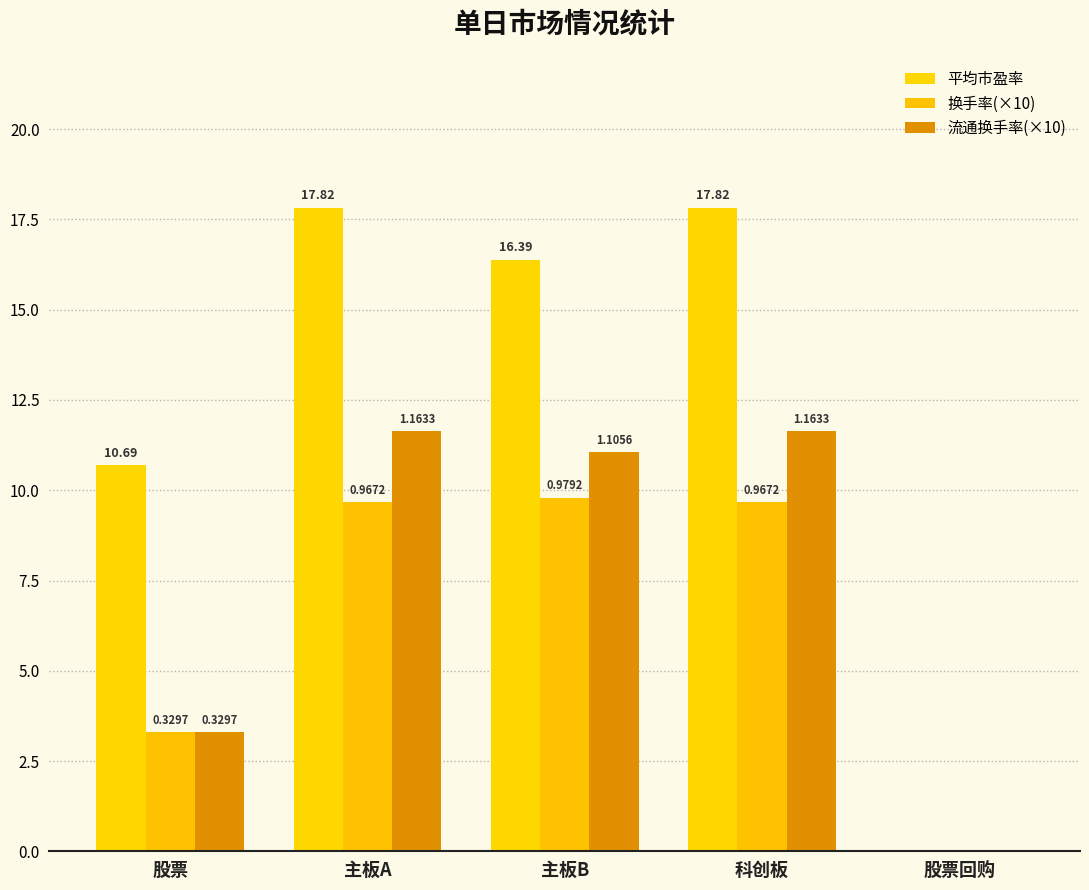

Reading left to right, what are all the values shown in this chart?

平均市盈率: 股票=10.7	主板A=17.8	主板B=16.4	科创板=17.8	股票回购=0.0
换手率(×10): 股票=3.3	主板A=9.7	主板B=9.8	科创板=9.7	股票回购=0.0
流通换手率(×10): 股票=3.3	主板A=11.6	主板B=11.1	科创板=11.6	股票回购=0.0